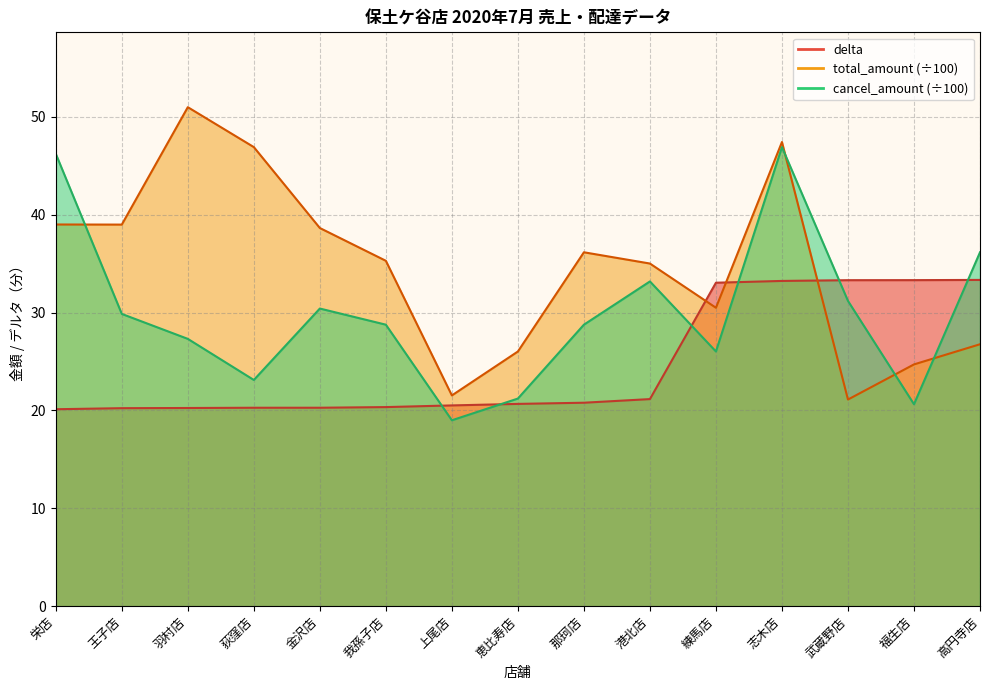

The cancel_amount series shows 46.2 at 栄店. True or false?

True